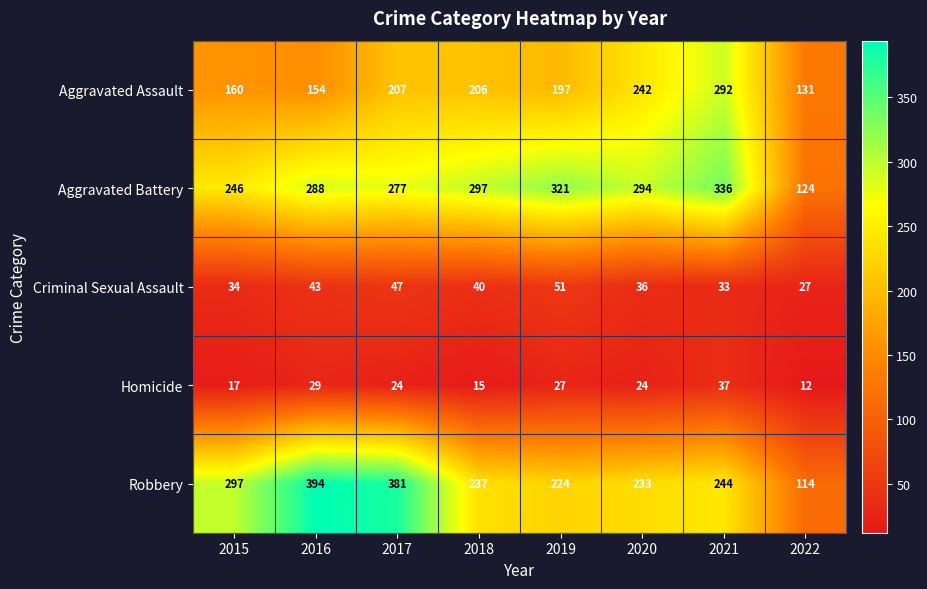

Which series changed the most between 2019 and 2021?

Aggravated Assault